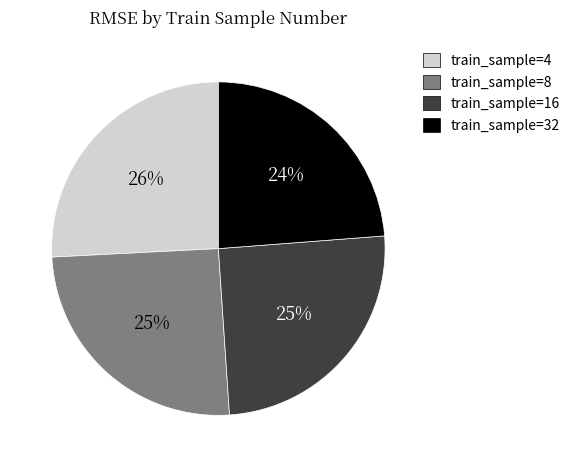

Is train_sample=32 the majority of the pie?

No